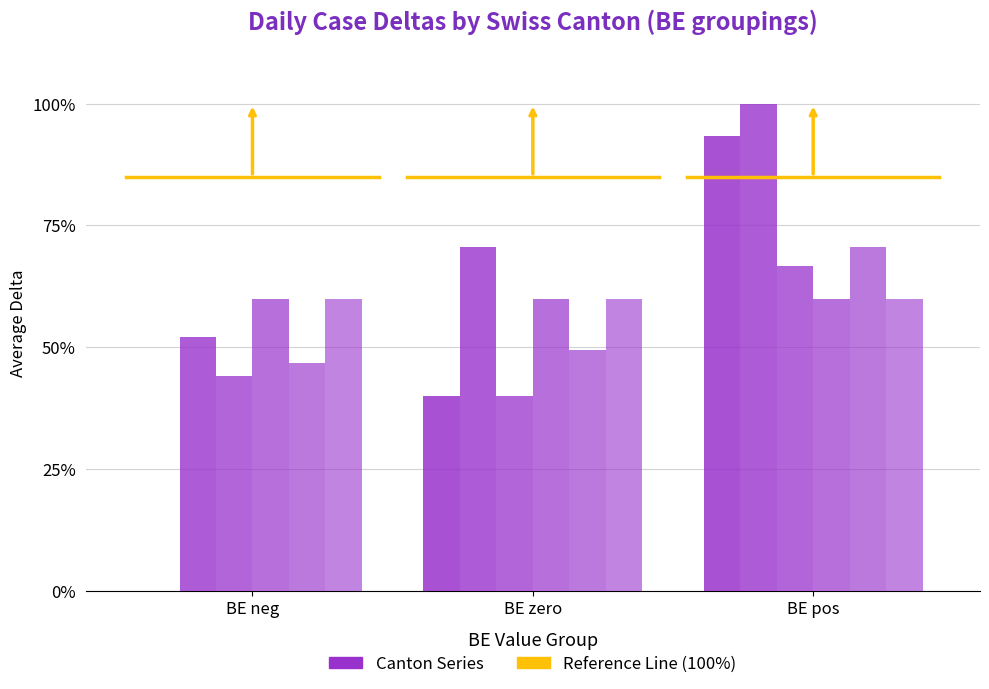

Count the number of data series in this chart.

6